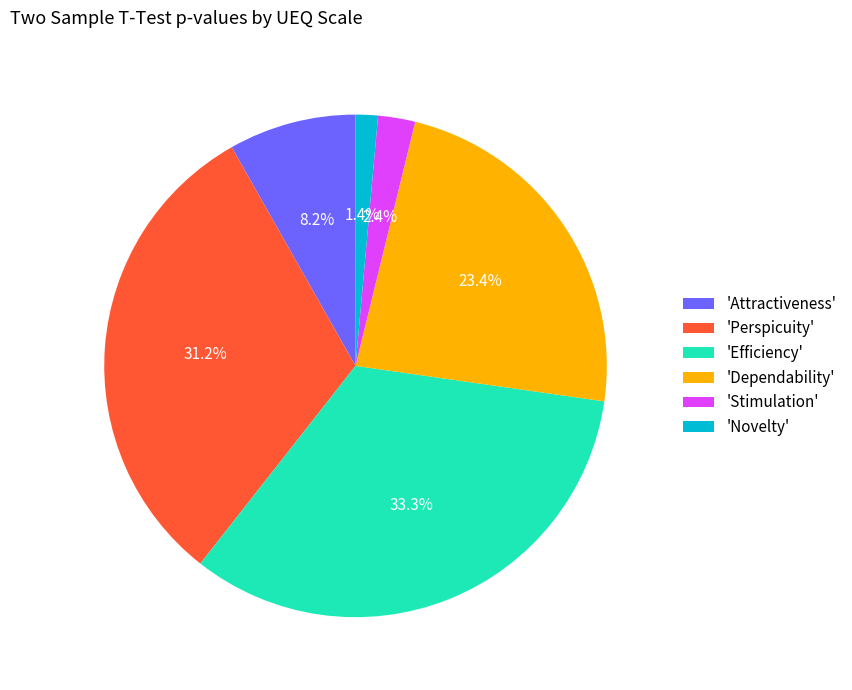

Rank the categories by value from highest to lowest.

'Efficiency', 'Perspicuity', 'Dependability', 'Attractiveness', 'Stimulation', 'Novelty'